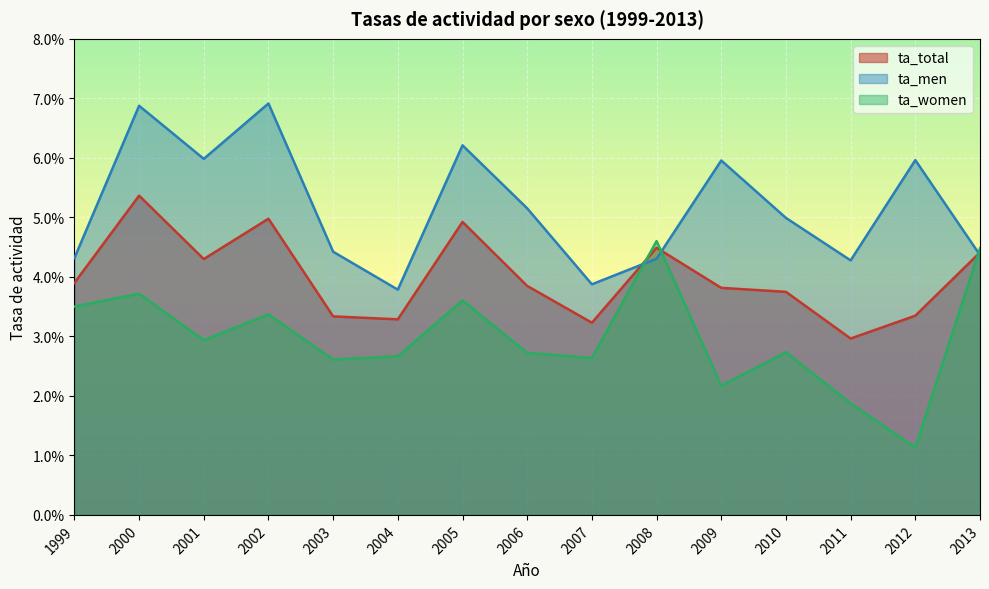

What is the total value across all series at 2001?

0.1